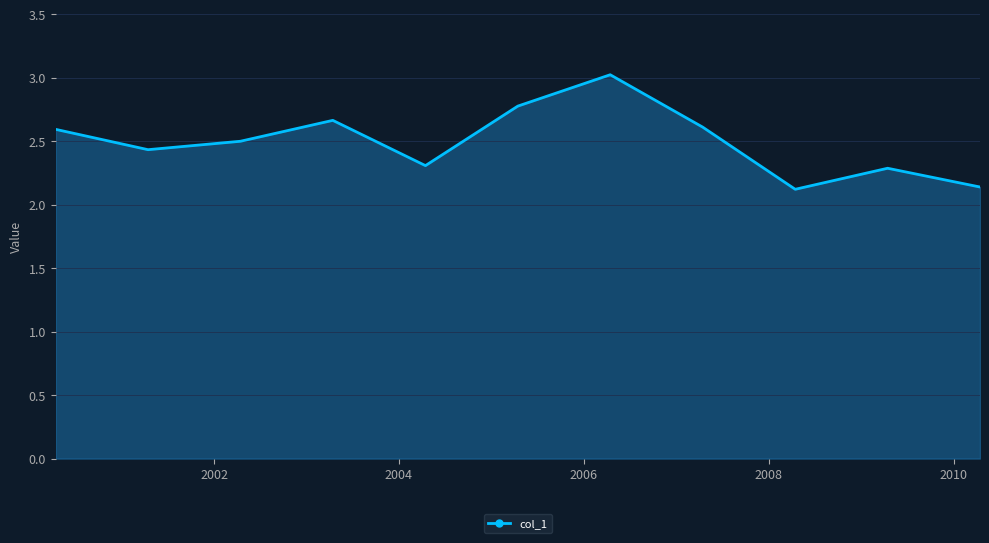

What is the difference between the second highest and minimum values?

0.7